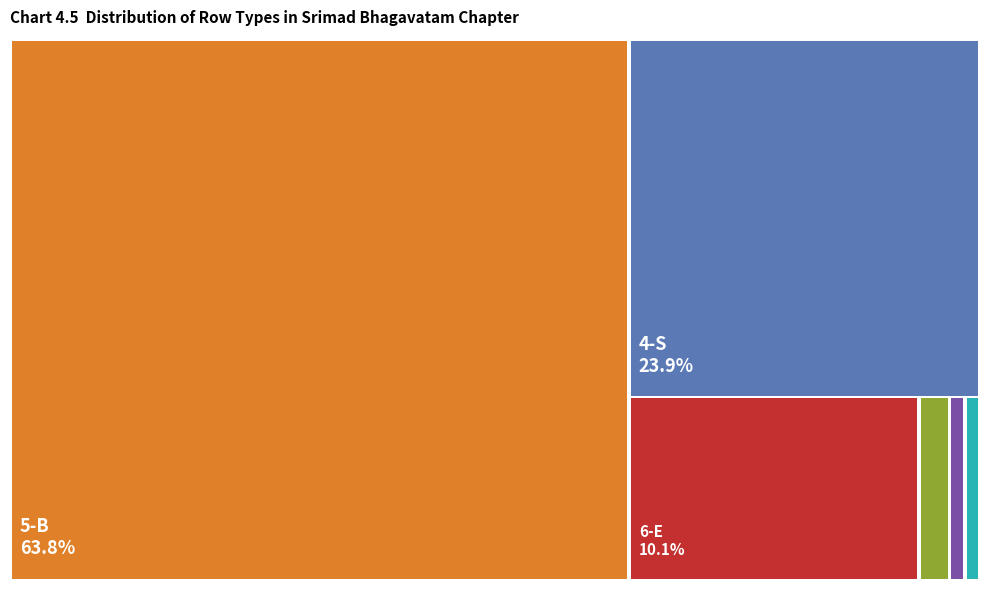

To the nearest percent, what percentage of the pie is 1-MT?

1%